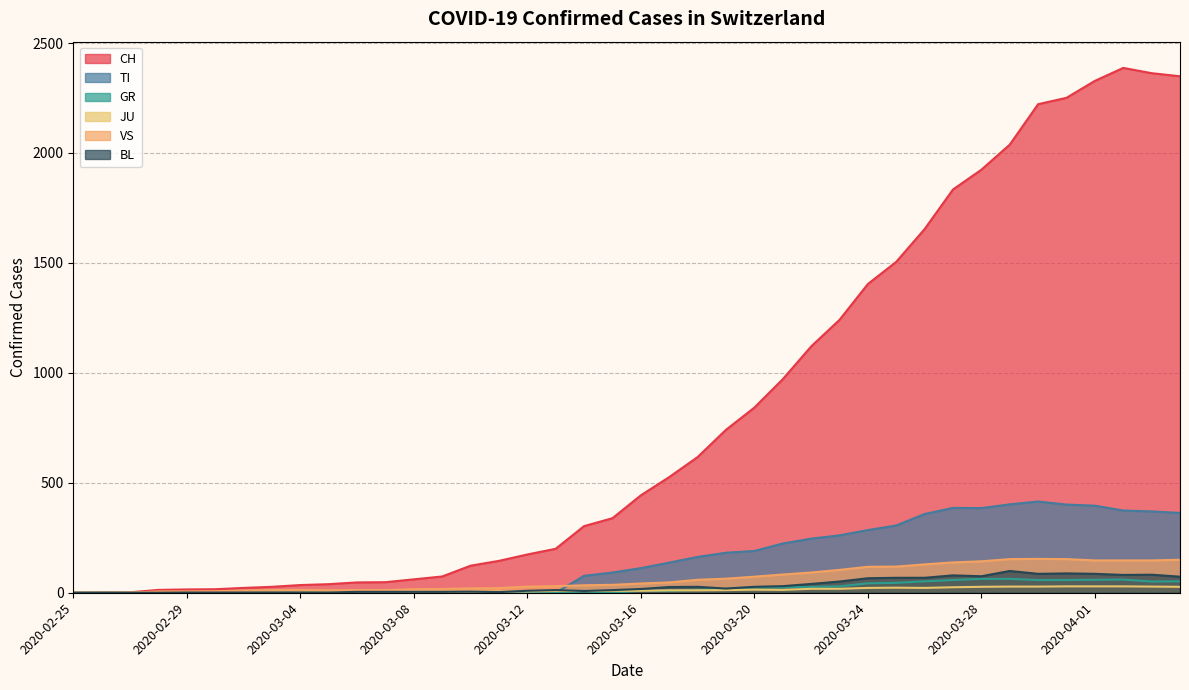

List the series in order of their peak value, lowest first.

JU, GR, BL, VS, TI, CH